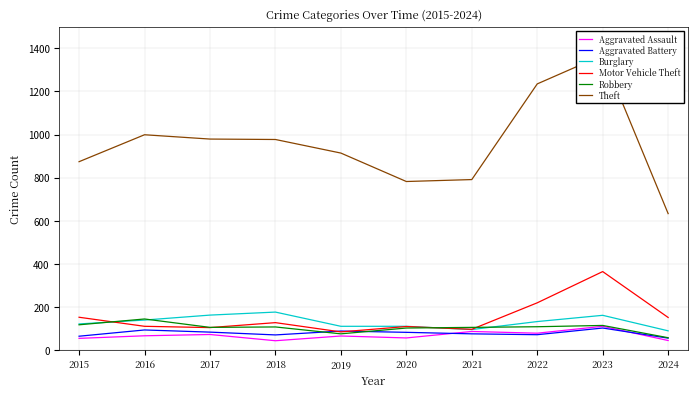

Does the chart display data point markers on the line(s)?

No